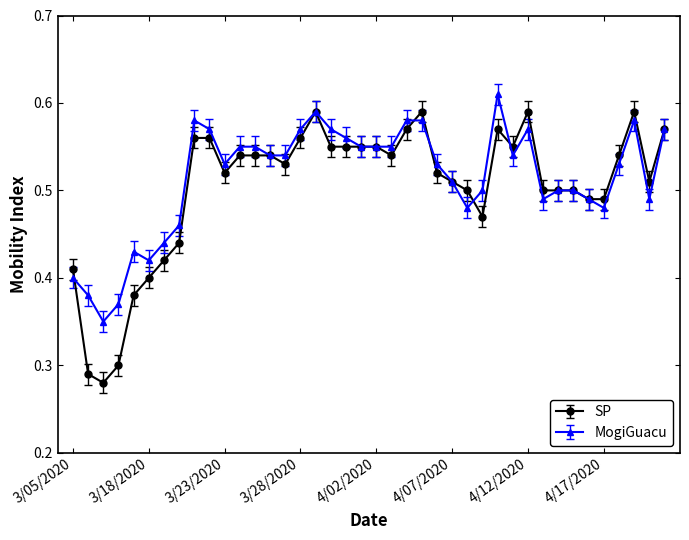

Count the MogiGuacu values in the range 0 to 1.

40